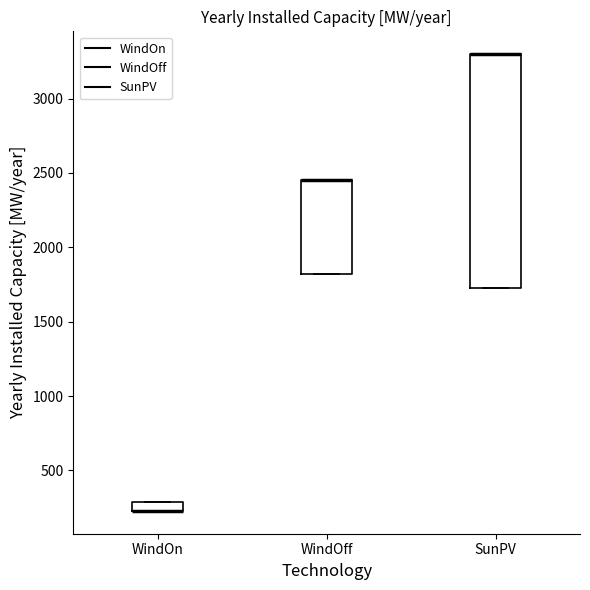

Where is the lower edge of the box for SunPV on the y-axis? The values are not printed on the chart, so give them approximately, as read against the axis.

1700